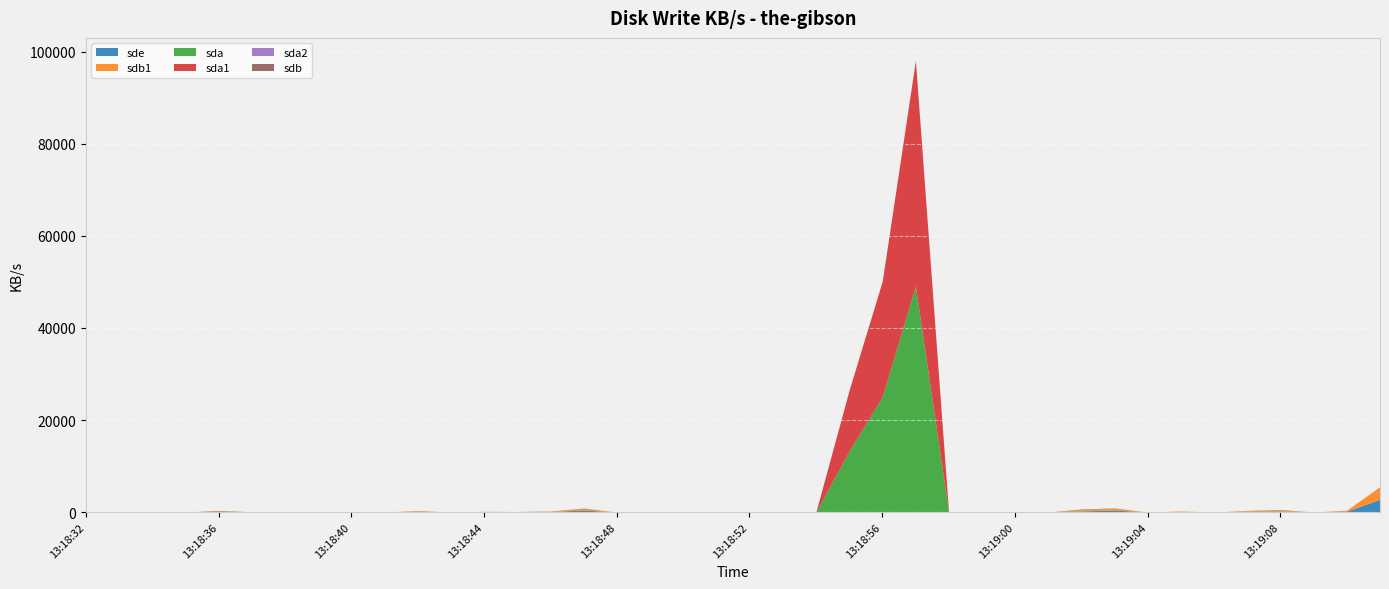

What is the difference between the maximum and minimum values in the sde series?

2781.4